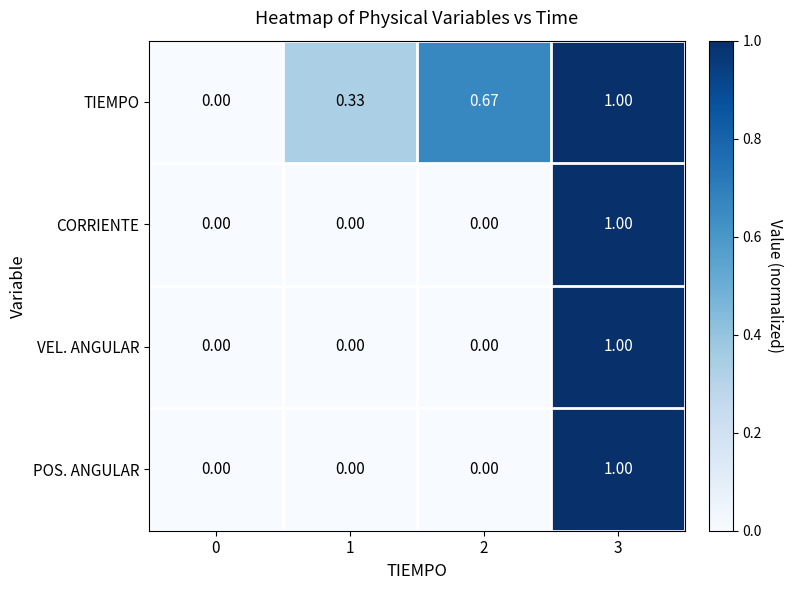

How many categories are shown in the chart?

4